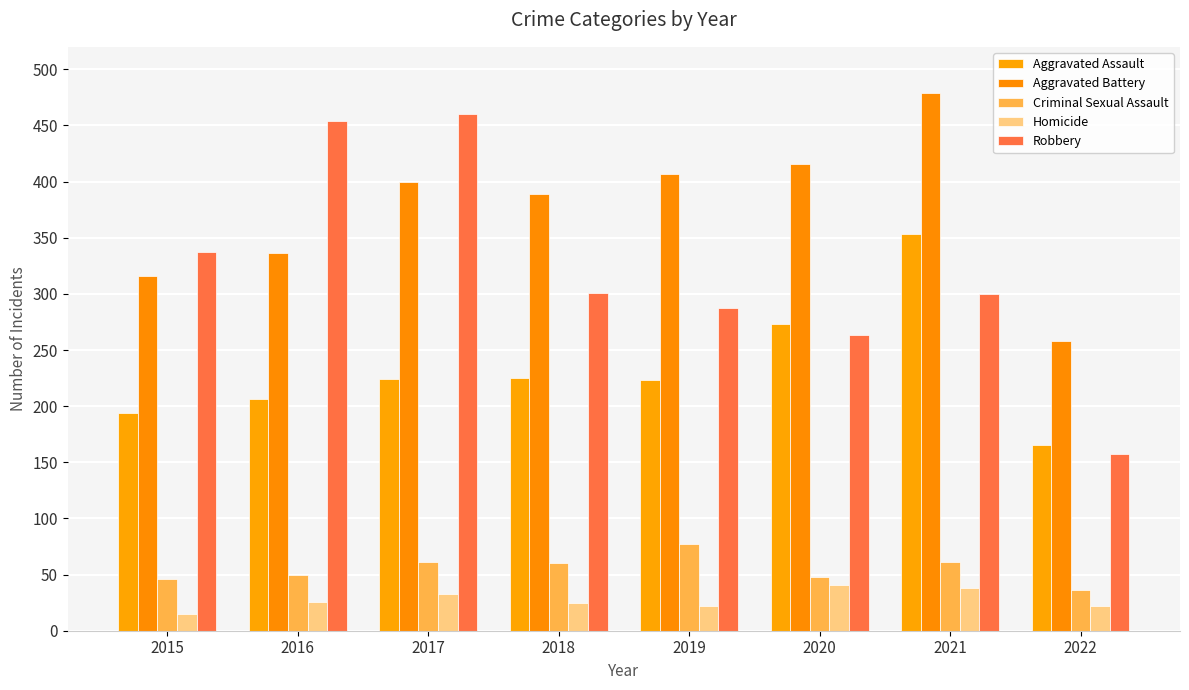

Is the value of Aggravated Battery at 2018 greater than the value of Robbery at 2021?

Yes